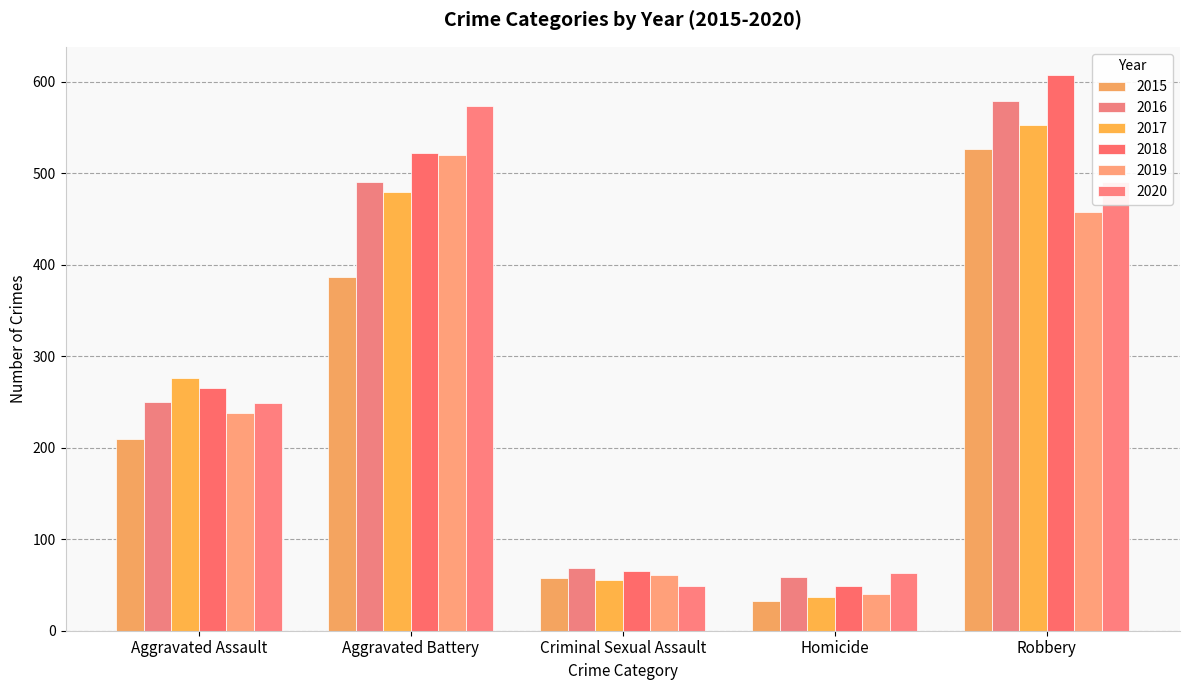

What are all the series names shown in the legend?

2015, 2016, 2017, 2018, 2019, 2020